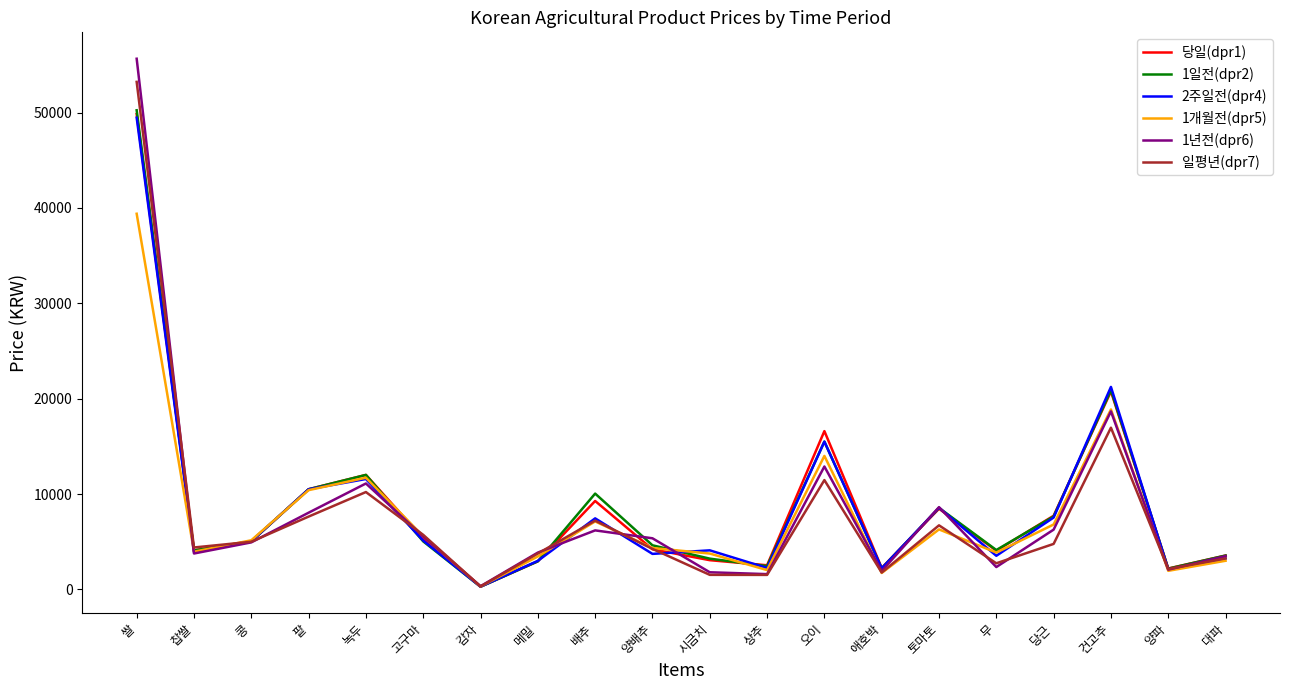

How many lines are shown in the chart?

6